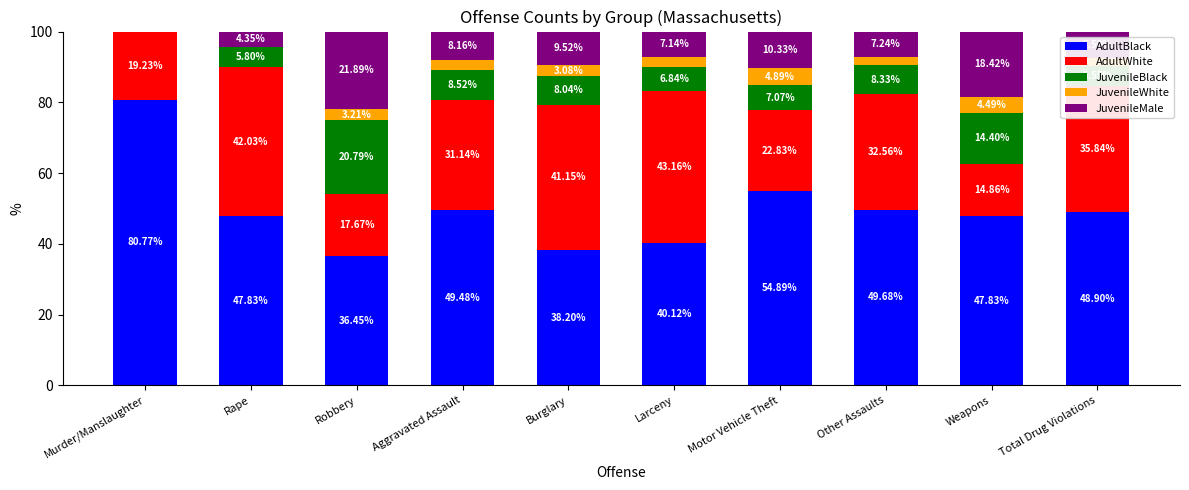

What is the total value across all series at Aggravated Assault?

100.0